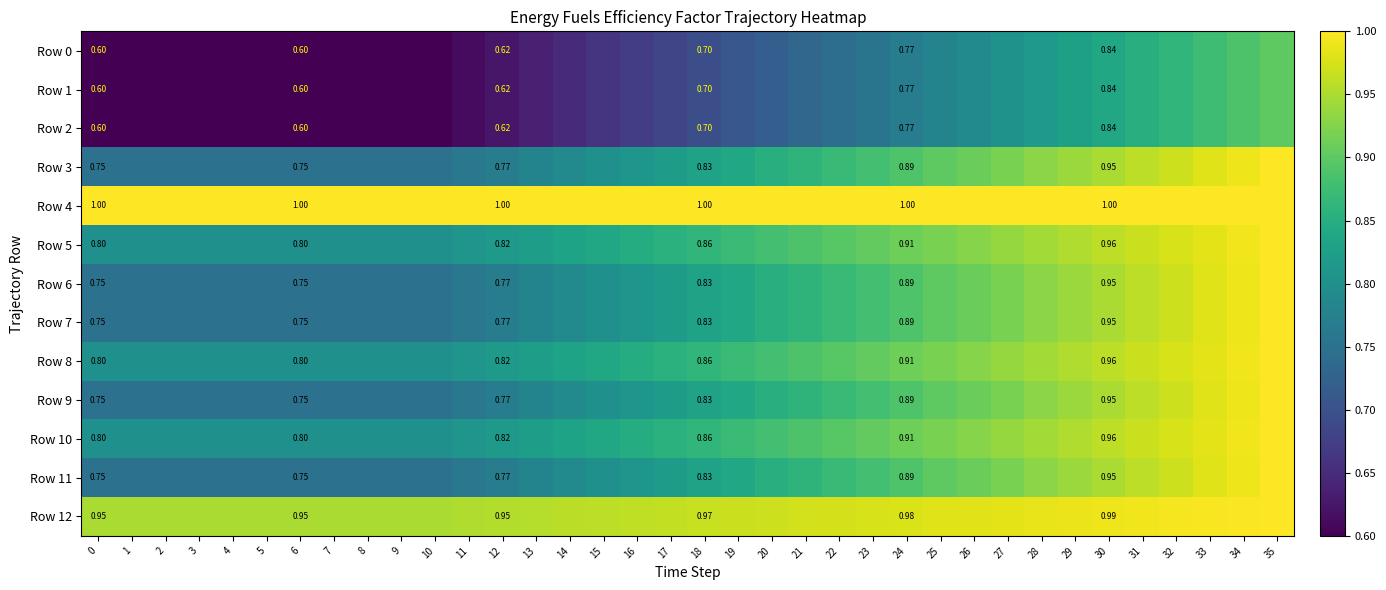

The value of Row 11 at 4 is 1.2. True or false?

False